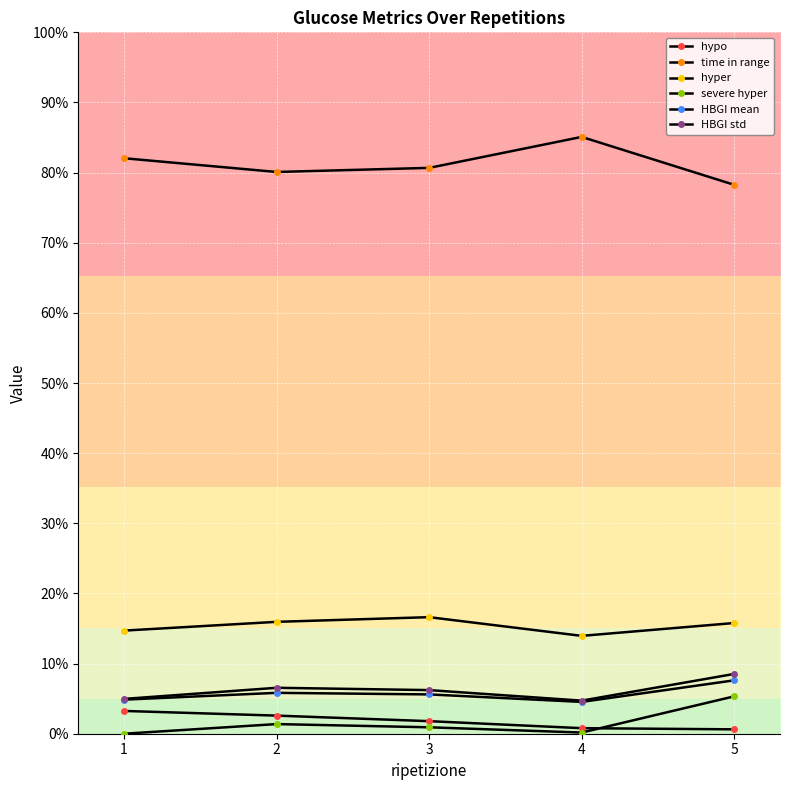

Is it true that severe hyper equals 5.3 at 5?

True